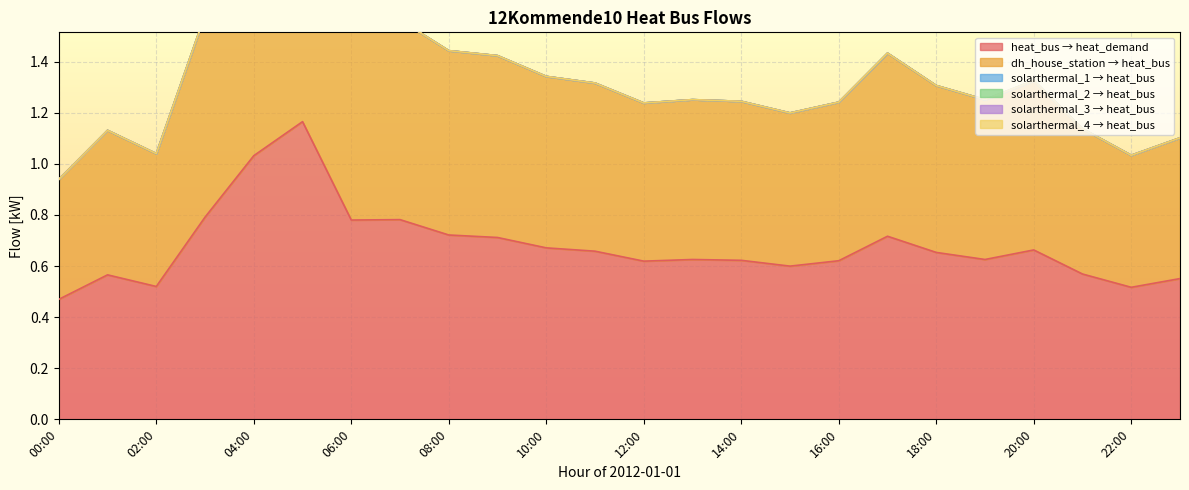

What is the approximate value of dh_heat_house_station at 17:00?

0.7